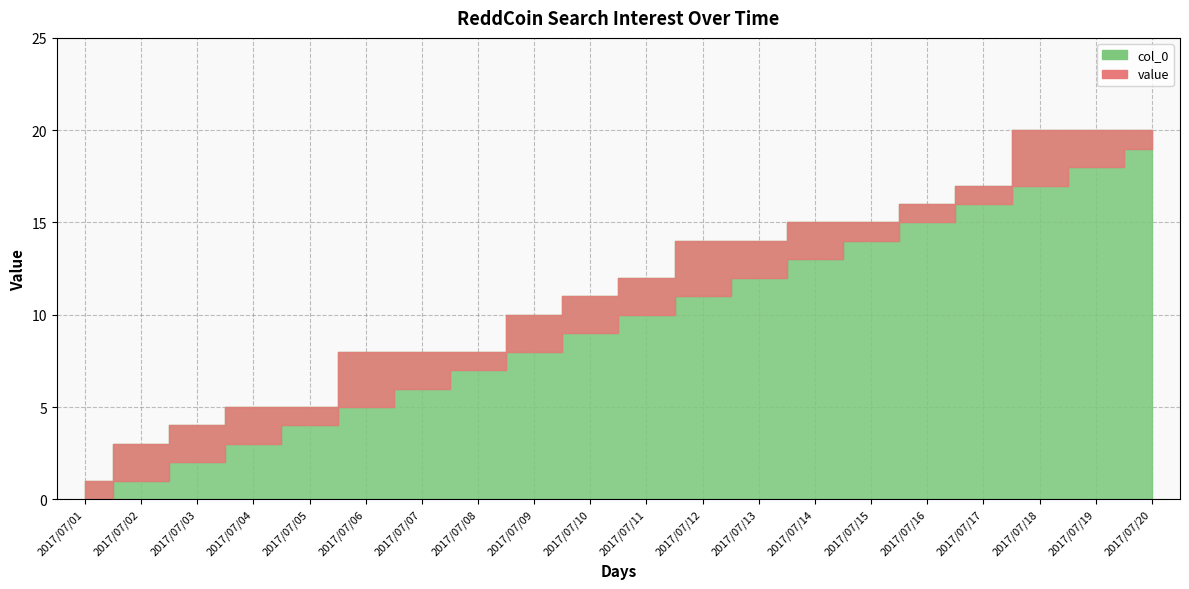

In value, how many points are lower than both neighbors (excluding endpoints)?

2